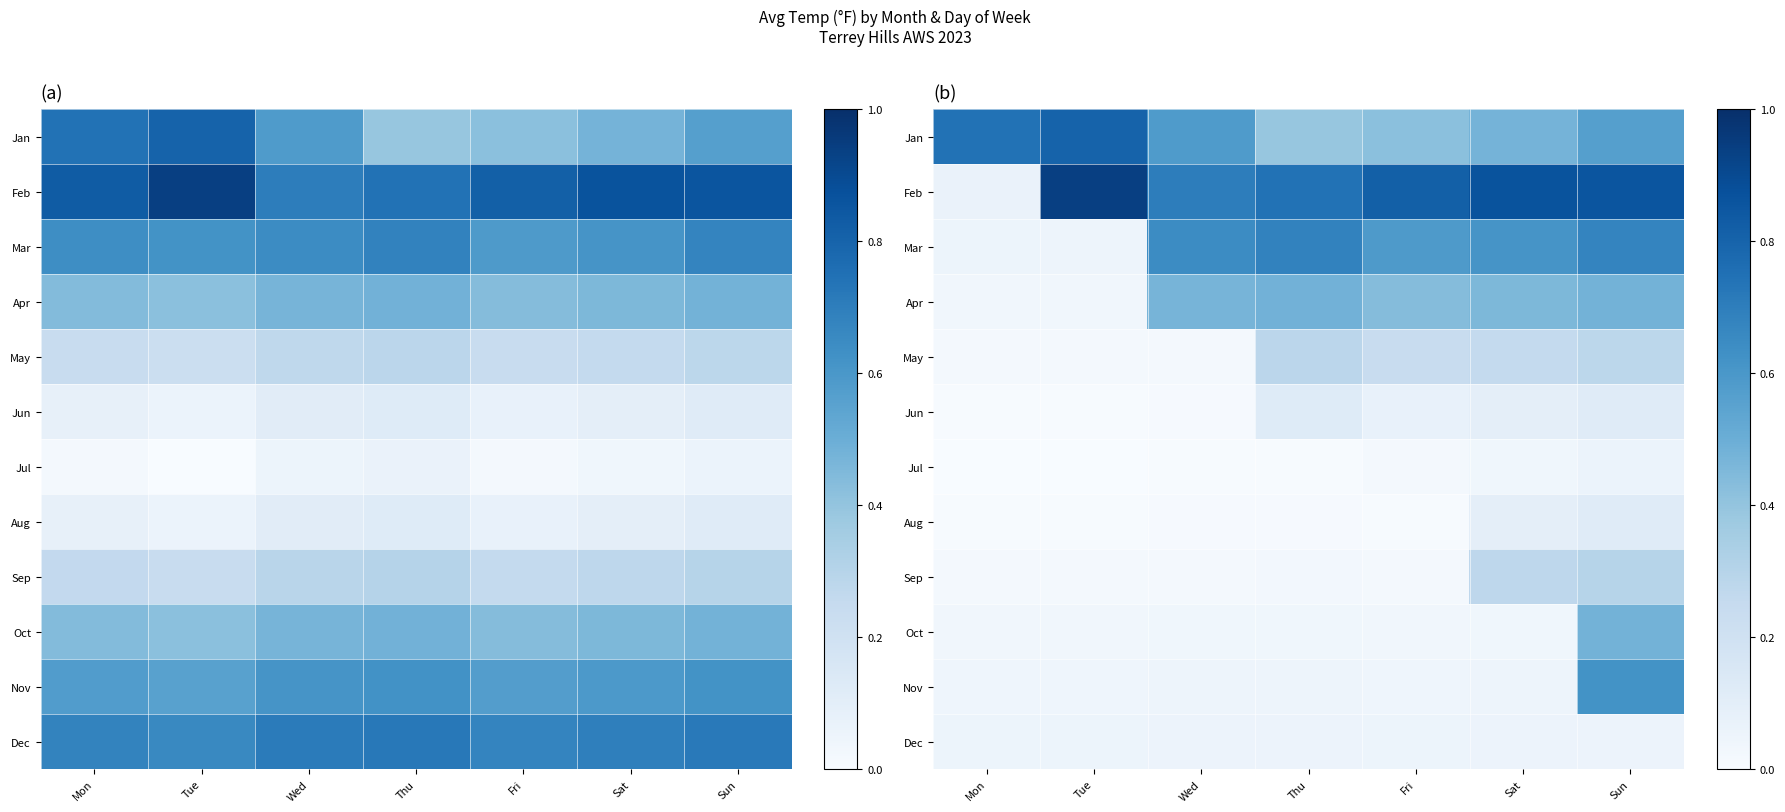

At which category is the sum across all series the highest?

Sun